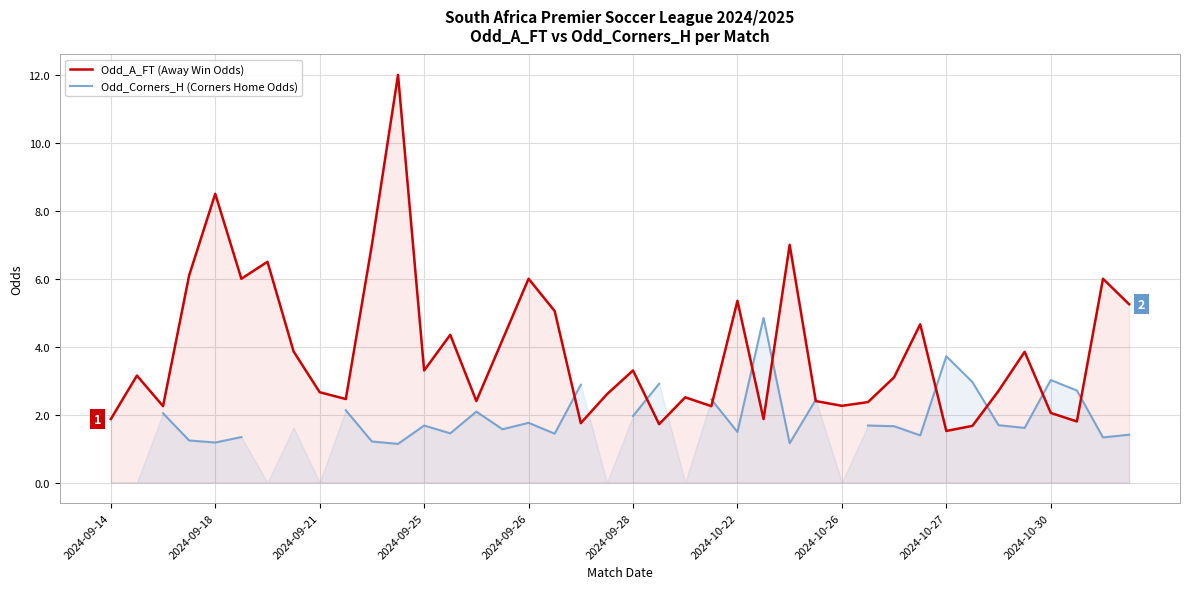

Count the number of categories in the chart.

40